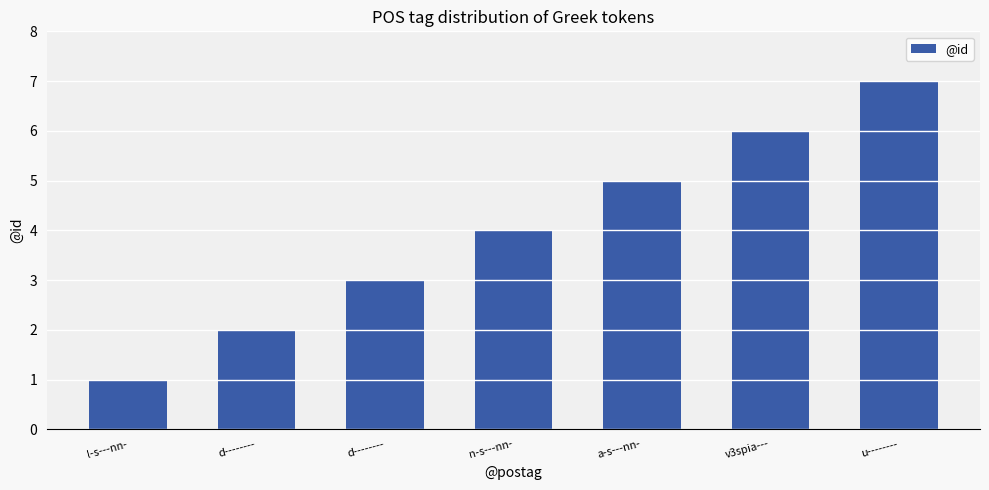

True or false: the data shows 6 at v3spia---.

True